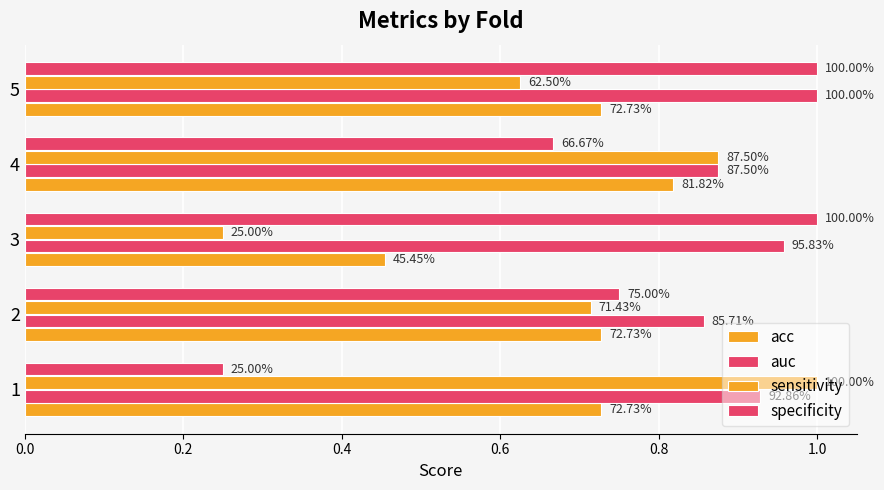

What is the minimum value for acc?

0.5